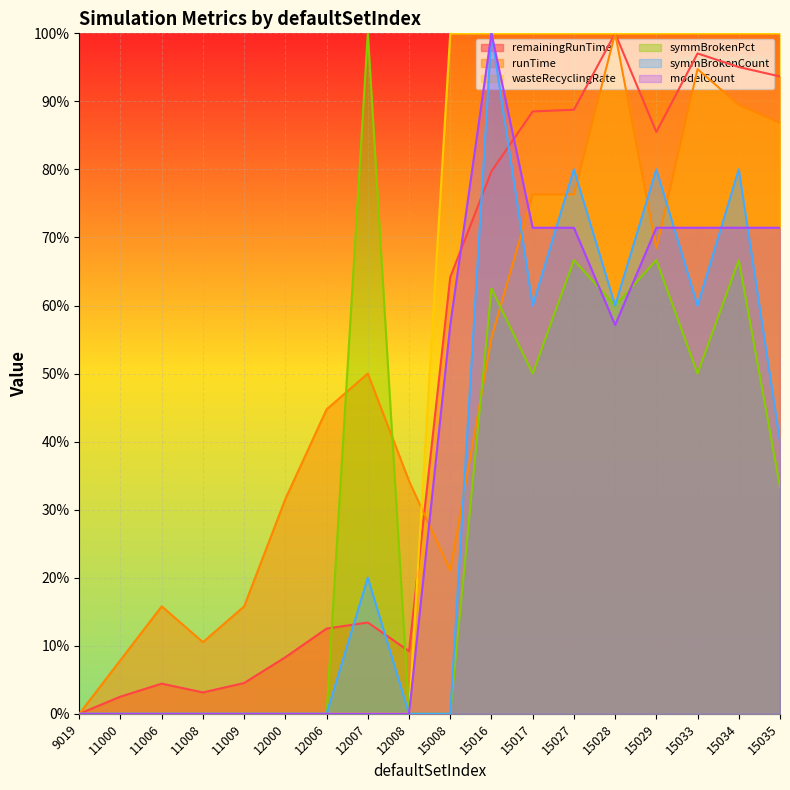

The value of symmBrokenPct at 12006 is 0.0. True or false?

True